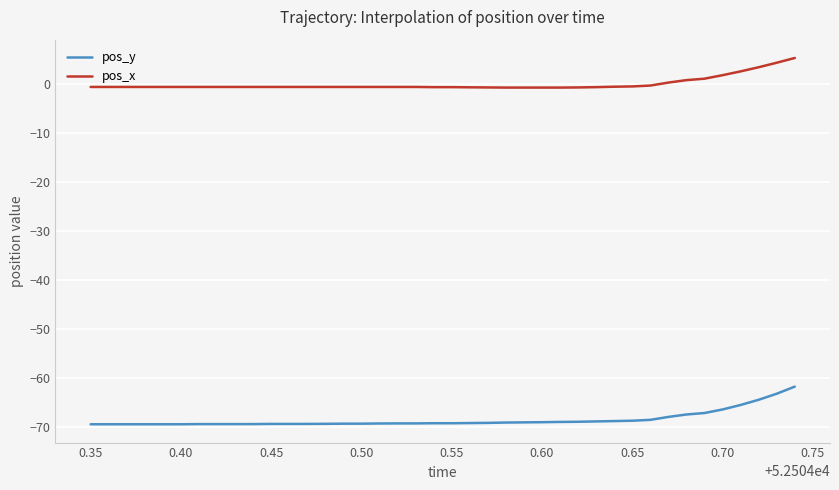

True or false: pos_x and pos_y cross at least once.

False